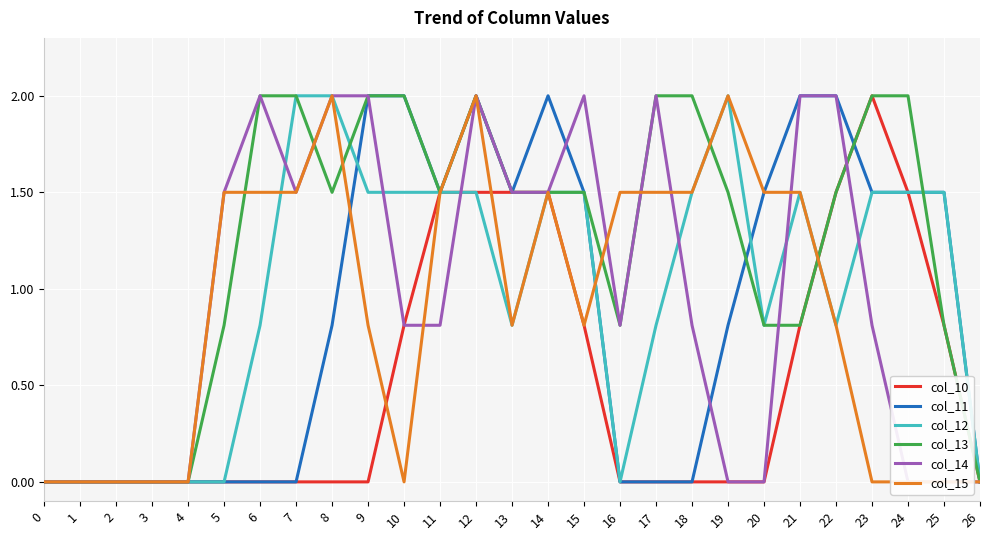

Rank the series at 1 from lowest to highest value.

col_10, col_11, col_12, col_13, col_14, col_15